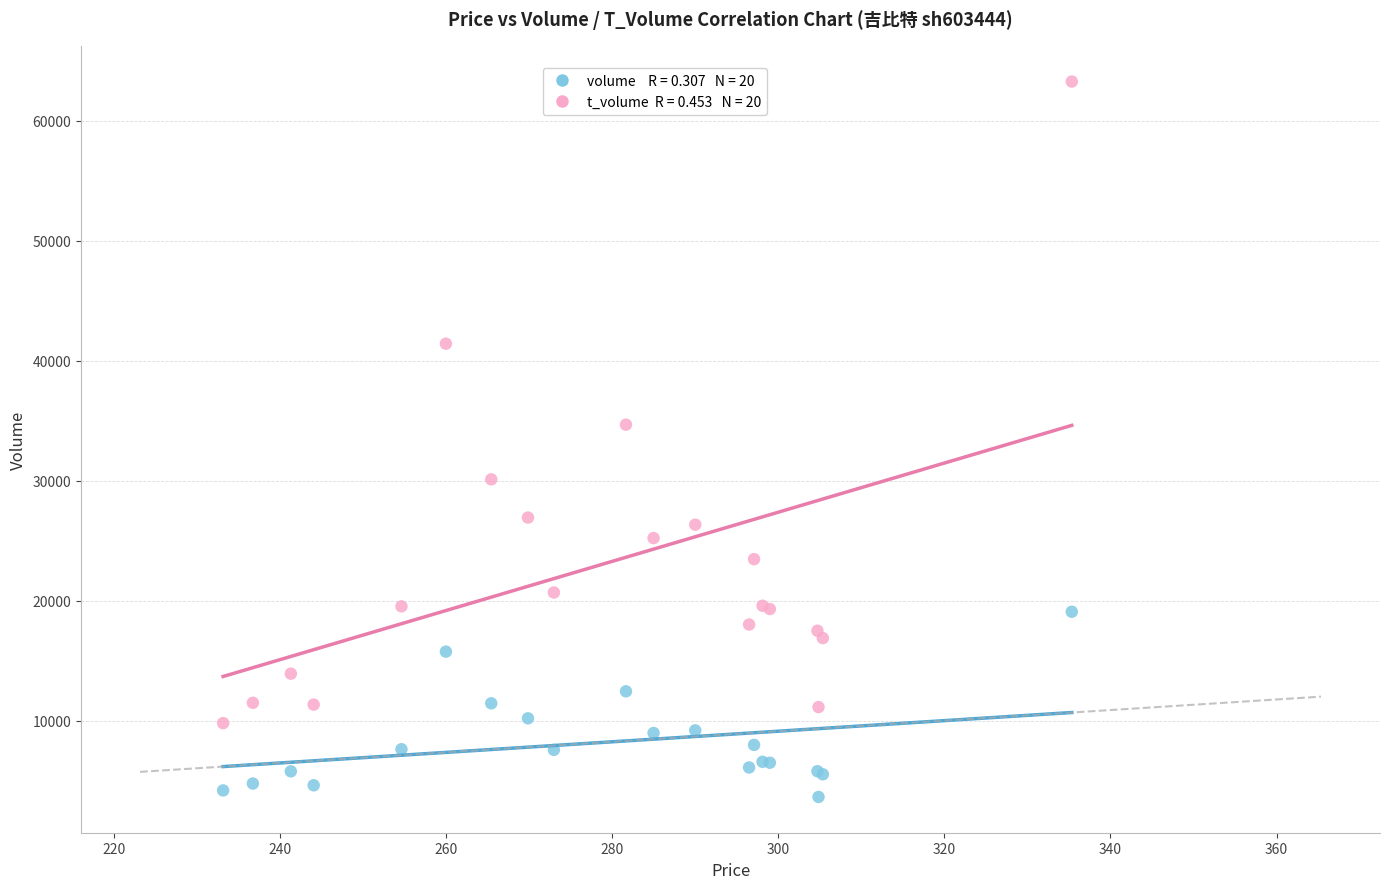

Across all series, what Y value is closest to 33446?

34663